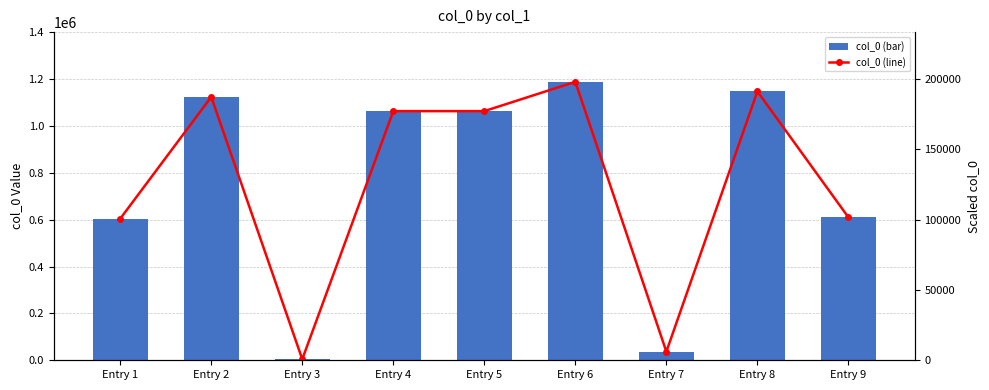

List the series in order of their overall mean, highest first.

col_0 (bar), col_0 (line)